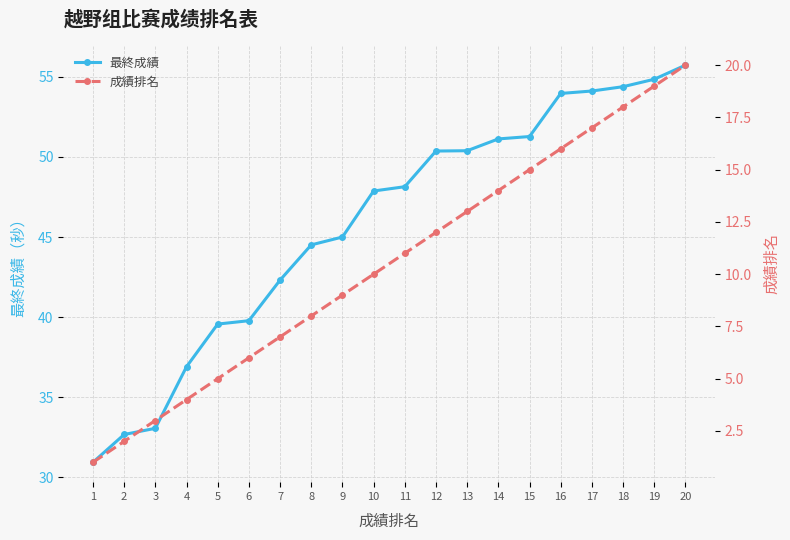

Reading right to left, extract all data points from this chart.

最終成績: 55.7	54.9	54.4	54.1	54.0	51.3	51.1	50.4	50.4	48.1	47.9	45.0	44.5	42.3	39.8	39.6	36.9	33.1	32.7	30.9
成績排名: 20.0	19.0	18.0	17.0	16.0	15.0	14.0	13.0	12.0	11.0	10.0	9.0	8.0	7.0	6.0	5.0	4.0	3.0	2.0	1.0